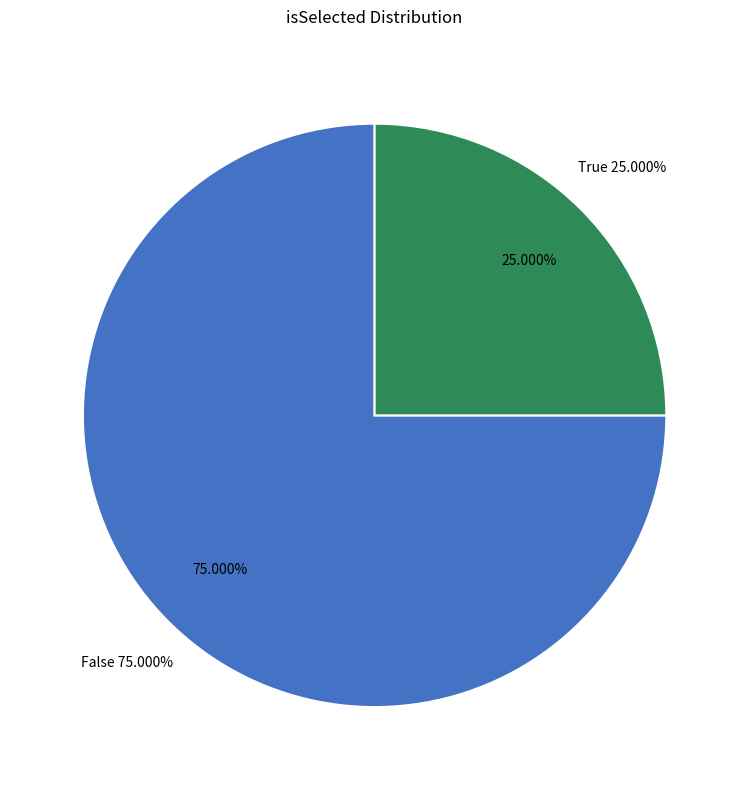

Is the sum of False and True greater than half?

Yes